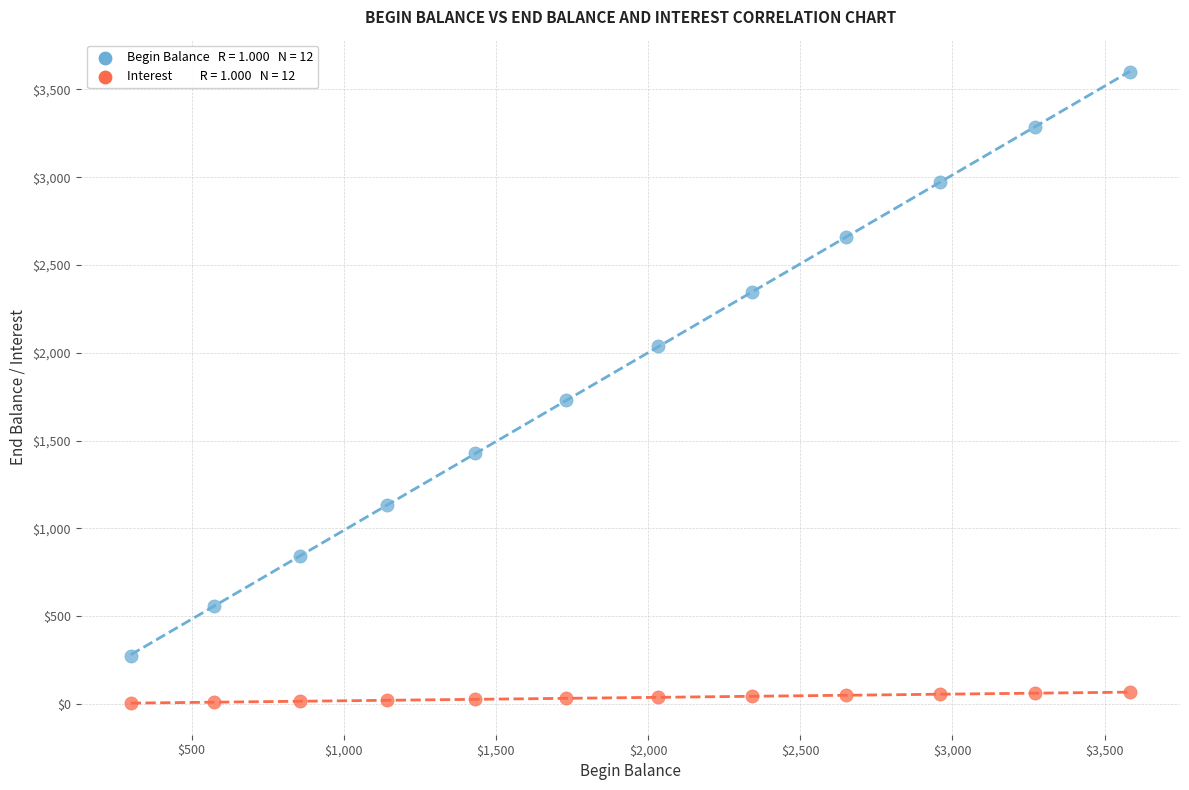

Across all data points, what is the range of X values (max minus min)?

3283.5